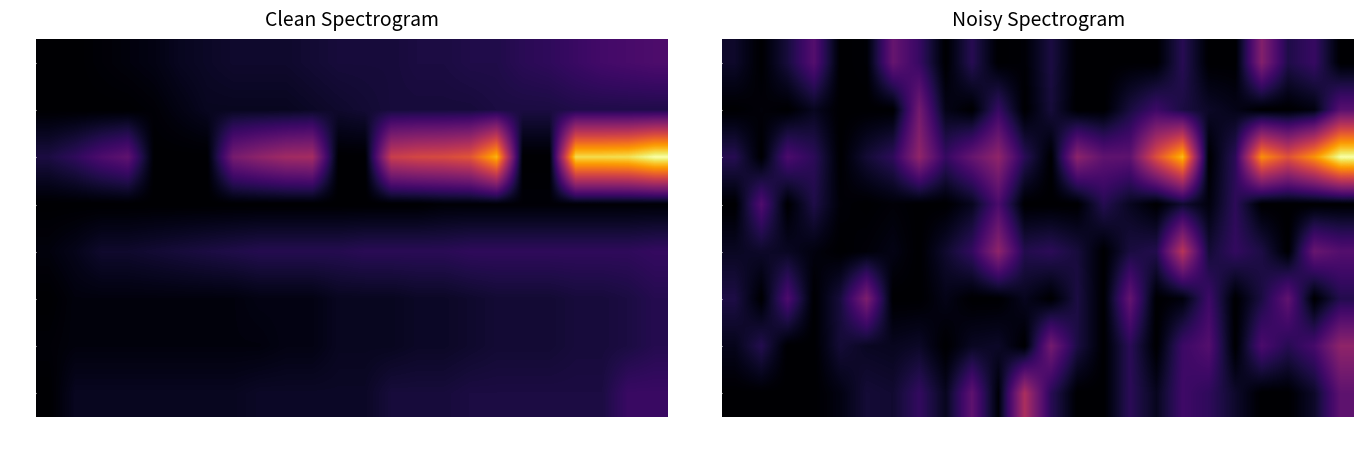

Rank the series by their maximum value, from highest to lowest.

GE, TI, ZH, VD, BL, VS, BS, TG